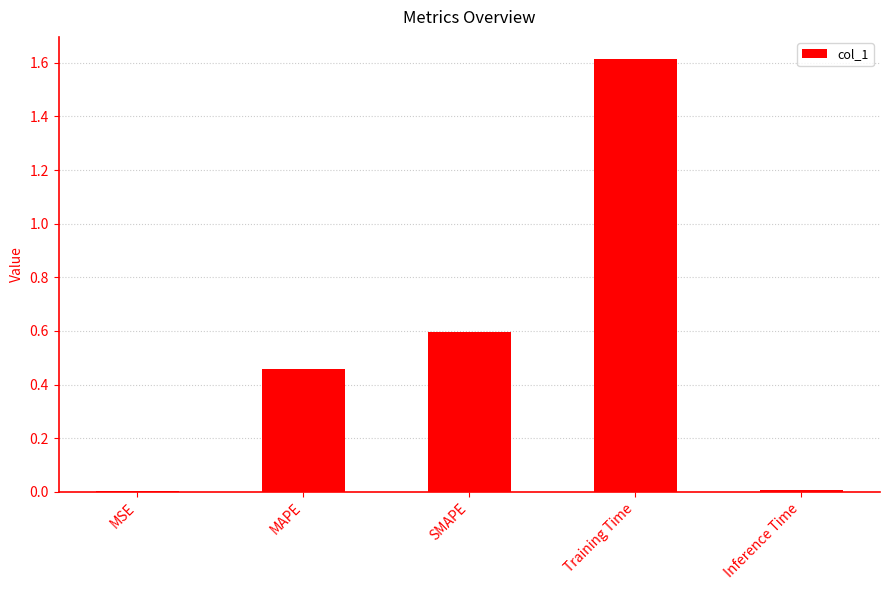

What is the sum of all values?

2.7